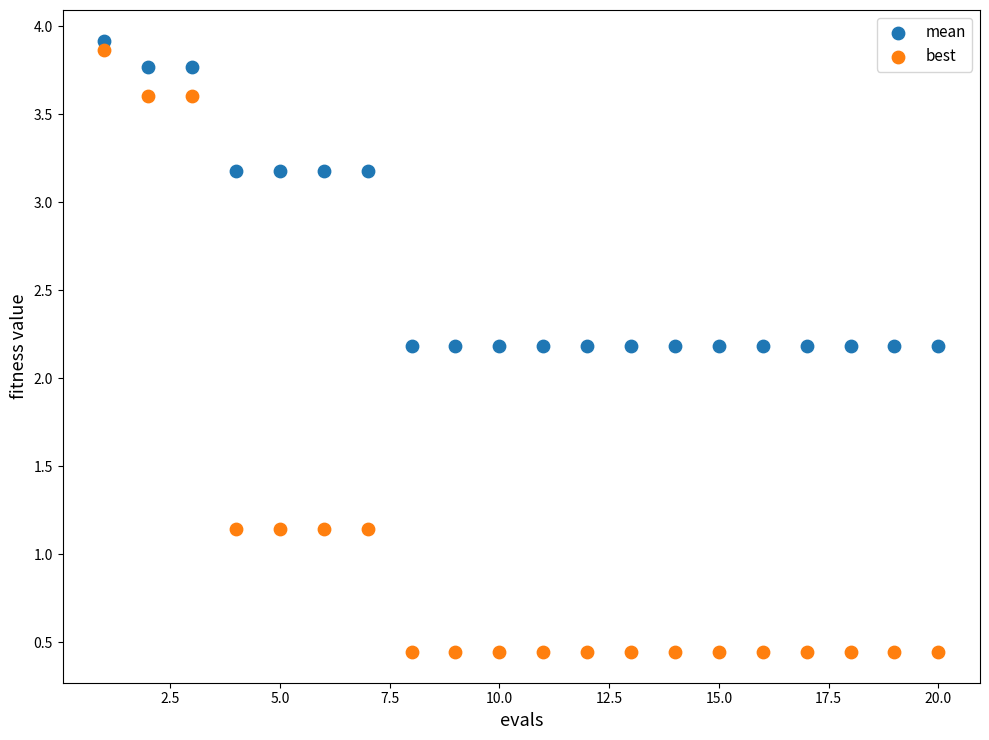

Across all data points, what is the range of Y values (max minus min)?

3.5